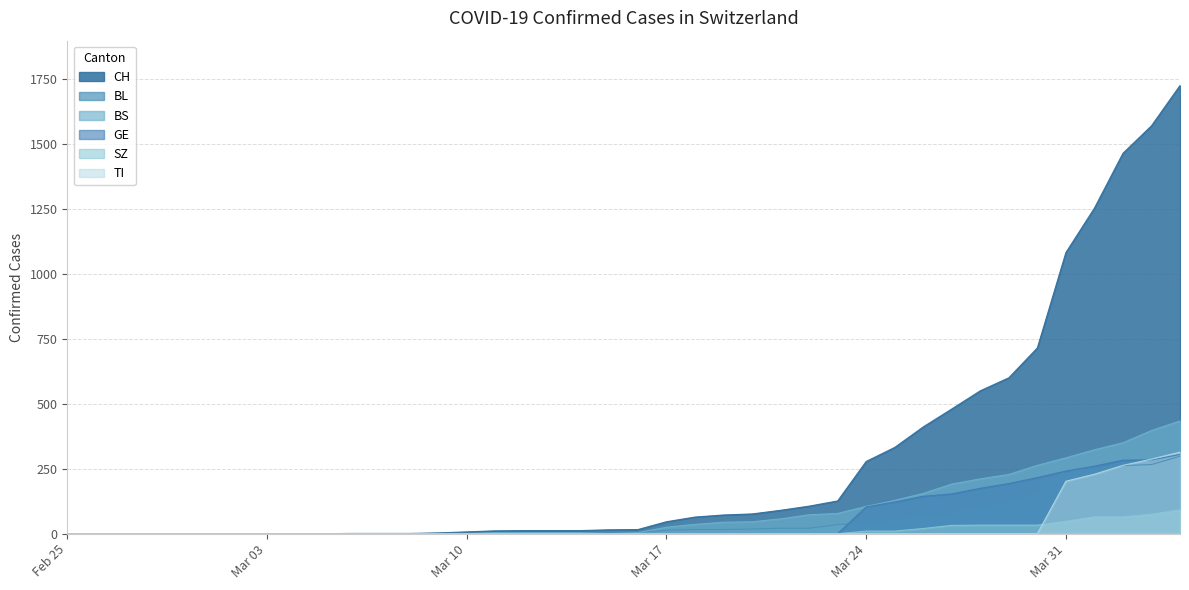

How many data points in GE are above 0?

12